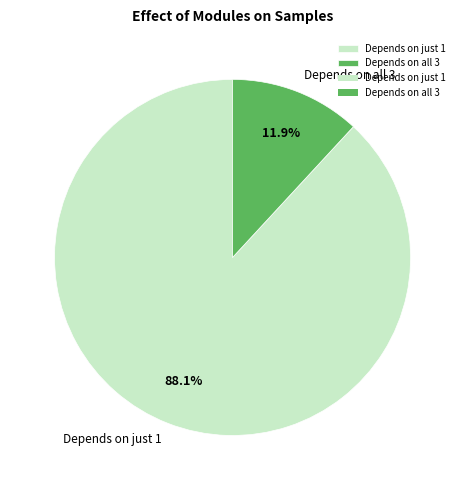

Is Depends on just 1 the majority of the pie?

Yes